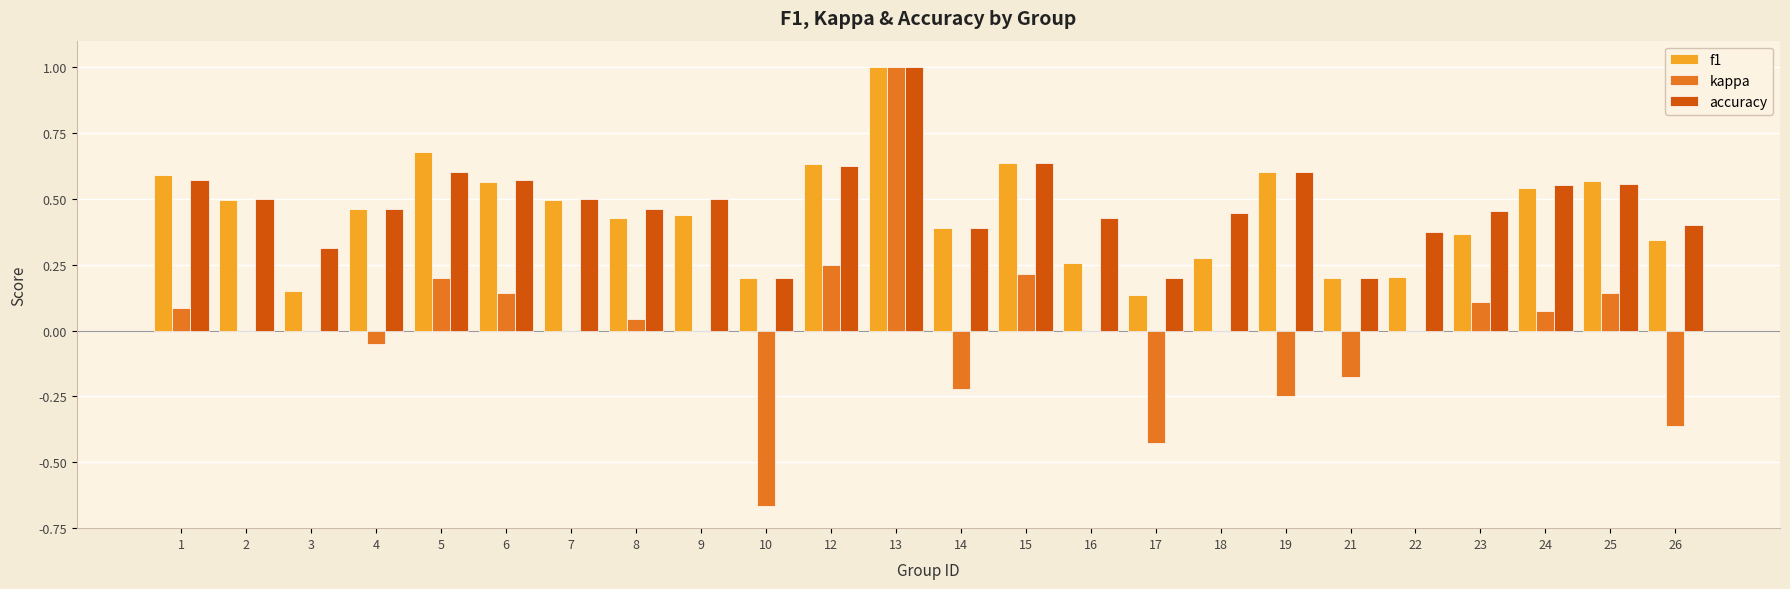

How many distinct data groups are displayed?

3